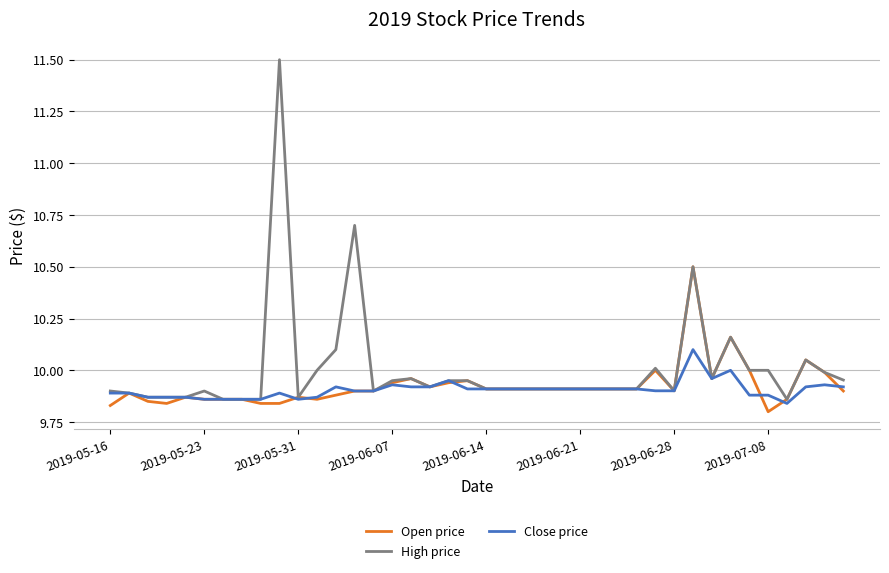

List the series in order of their peak value, highest first.

High price, Open price, Close price